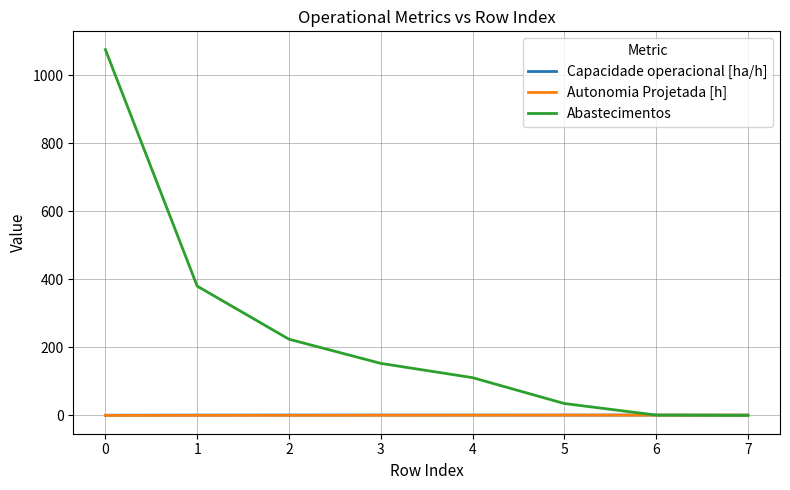

Is the value of Abastecimentos at 3 greater than the value of Autonomia Projetada [h] at 4?

Yes